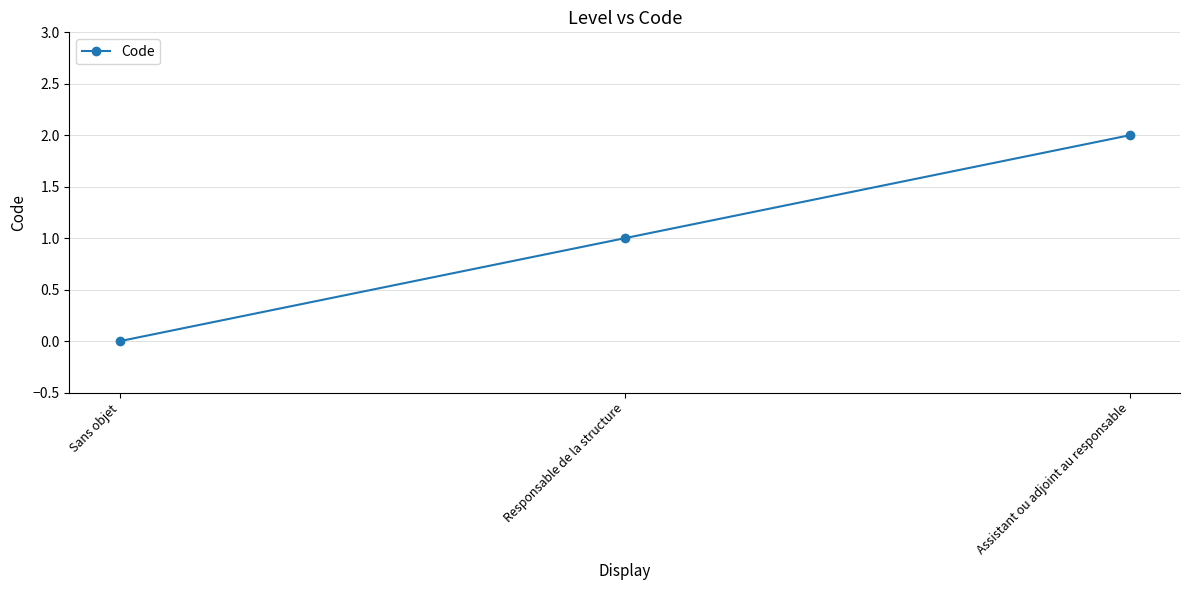

Count the values in the range 0 to 2.

3